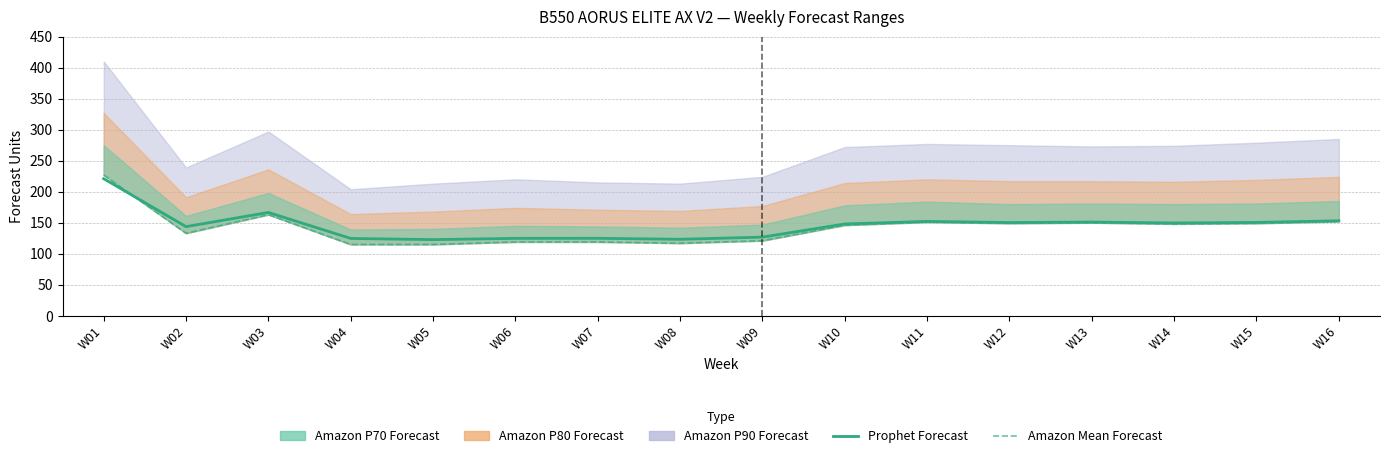

How many data points in Amazon Mean Forecast are above 148?

7